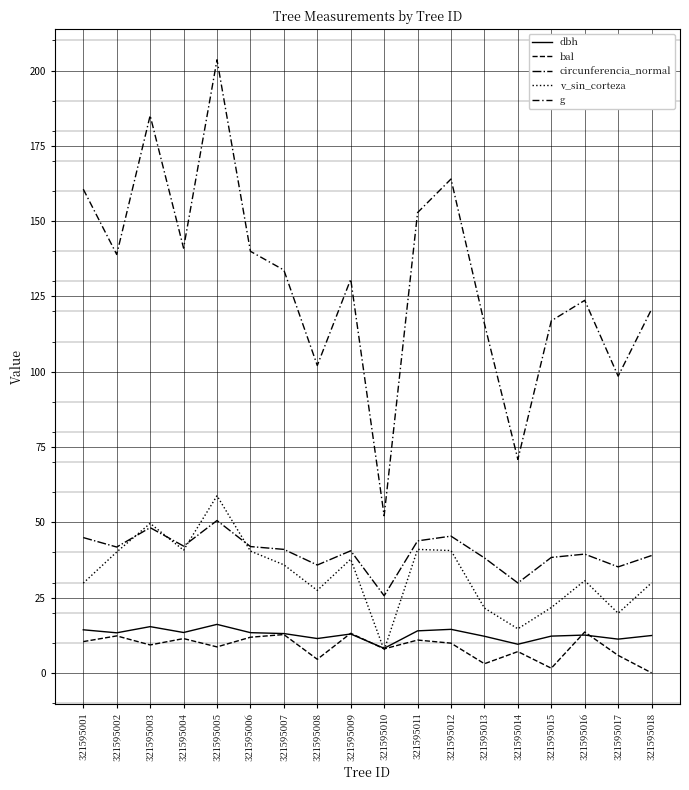

Does the chart display data point markers on the line(s)?

No